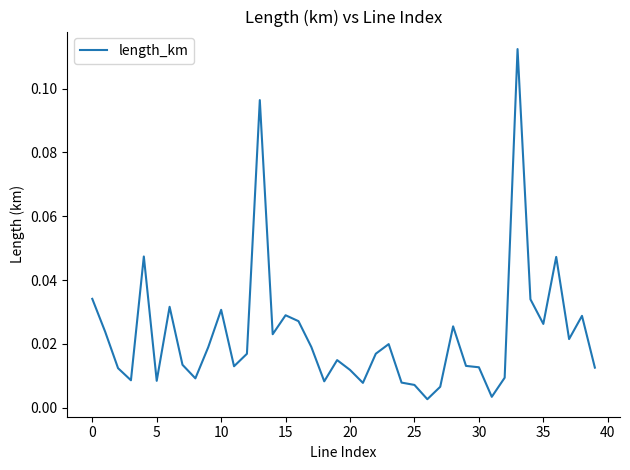

Is this an area chart (filled region under the line)?

No